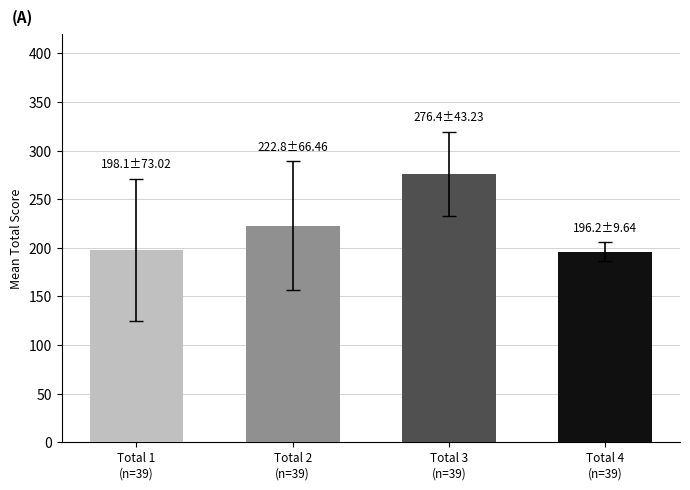

Reading right to left, what are all the values shown in this chart?

196.2	276.4	222.8	198.1